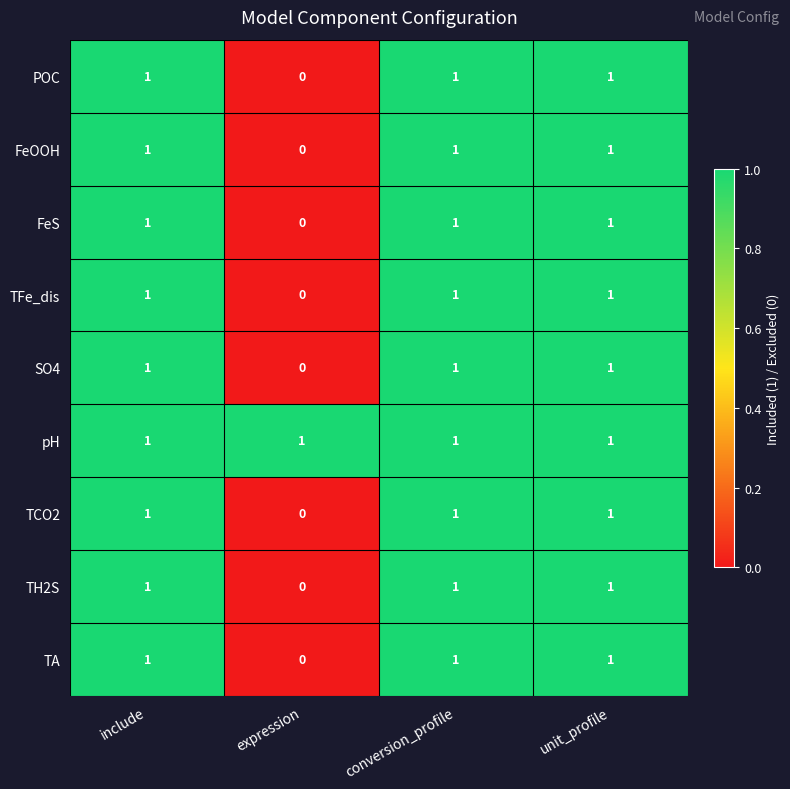

At how many categories does at least one series exceed 0?

4